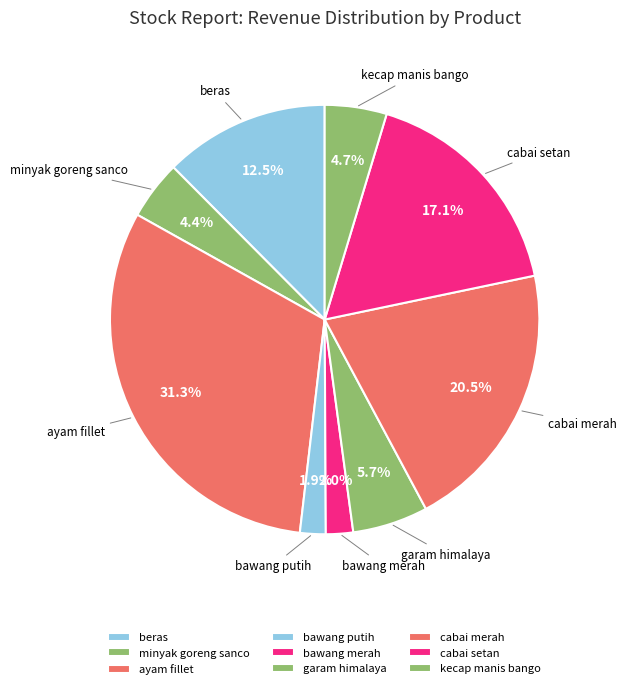

To the nearest percent, what percentage of the pie is minyak goreng sanco?

4%